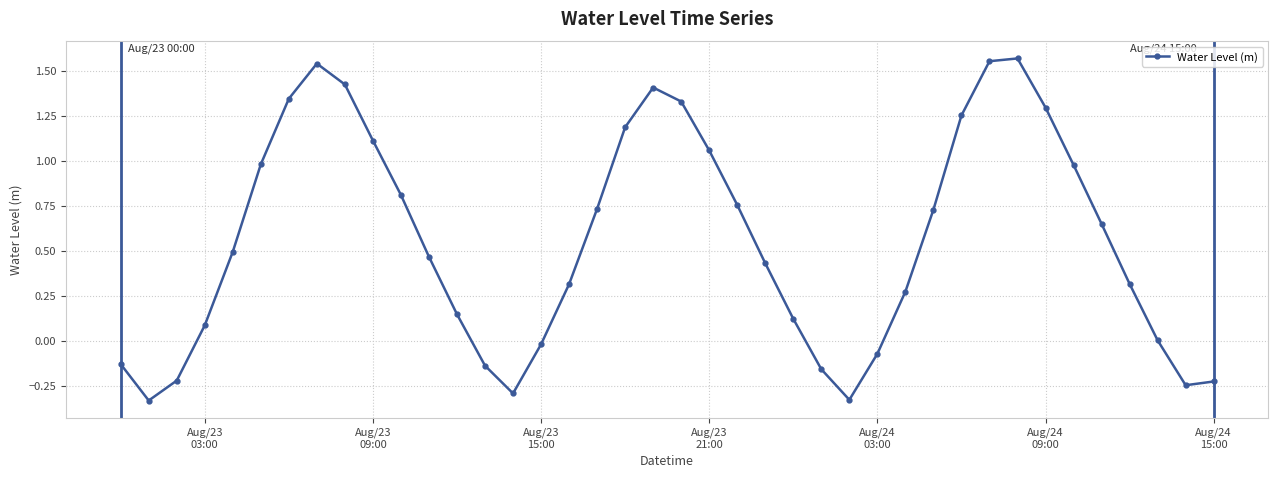

What is the difference between the maximum and minimum values?

1.9